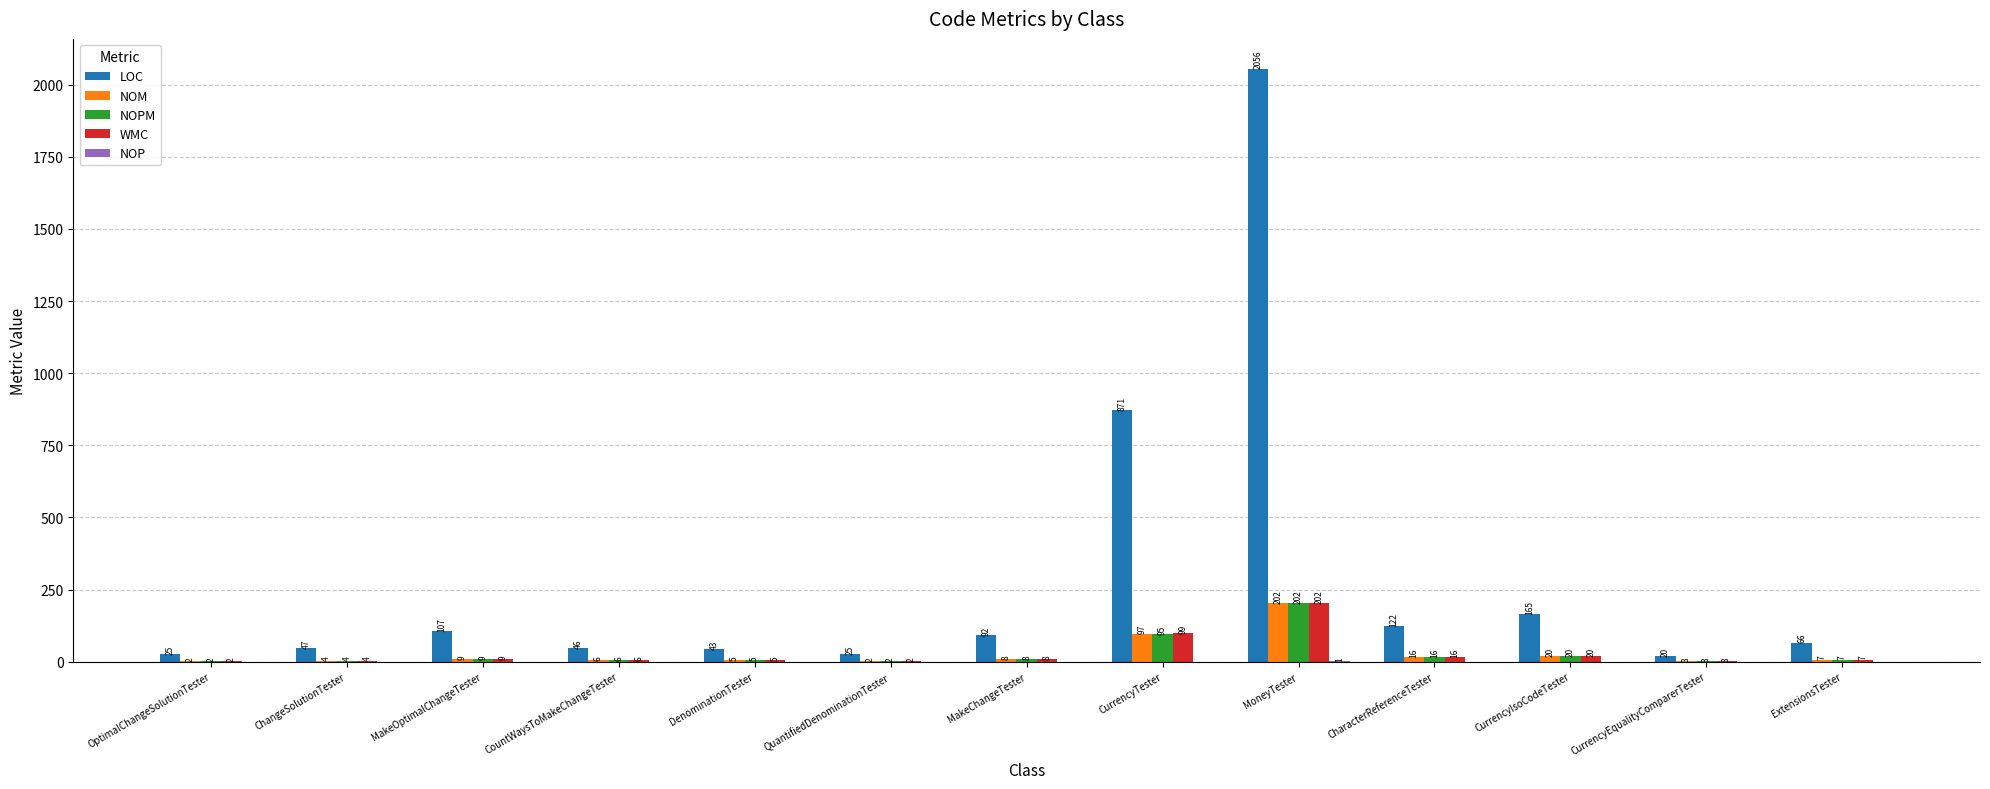

Which series has the largest range (max minus min)?

LOC